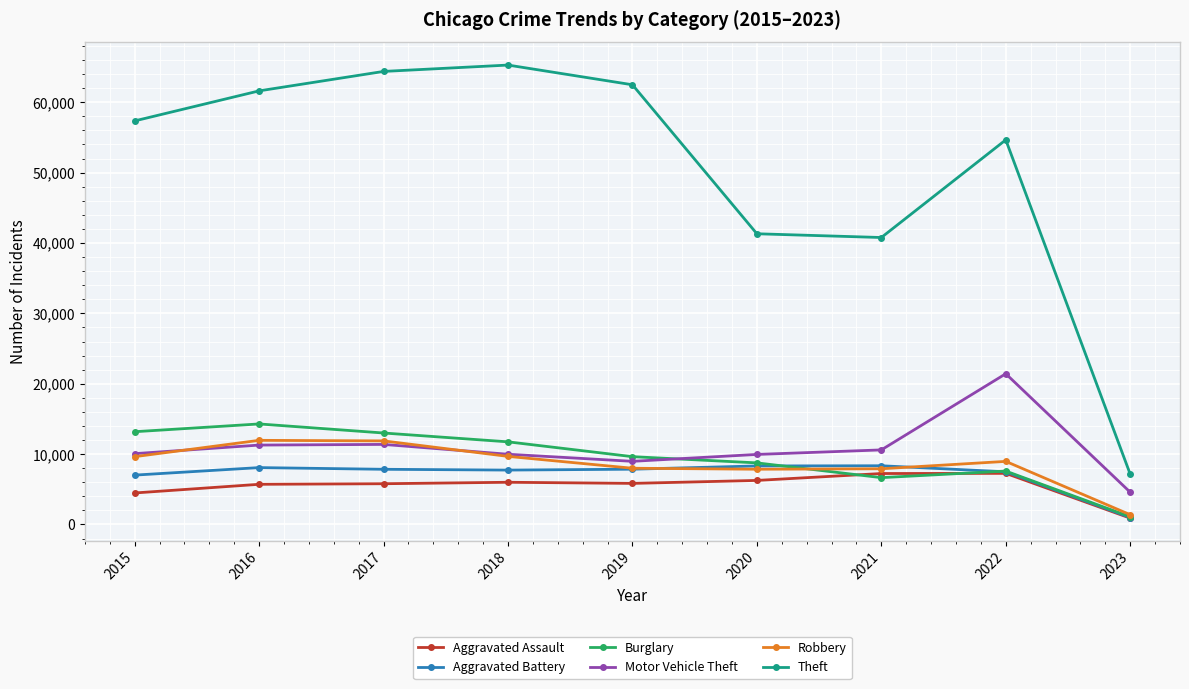

Is it true that Burglary equals 7592 at 2022?

True